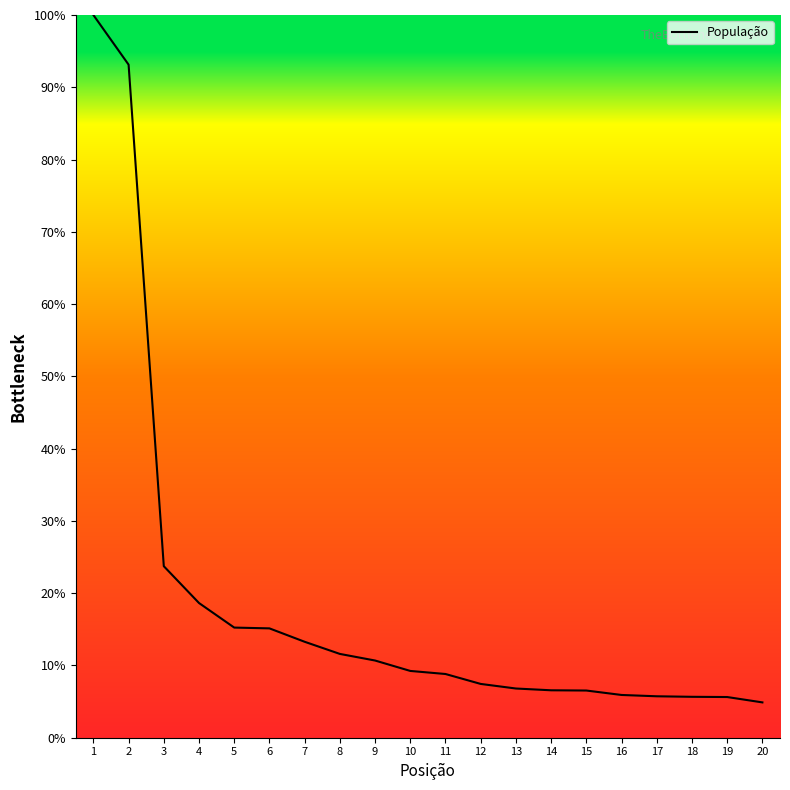

True or false: the data shows 13.3 at 7.

True